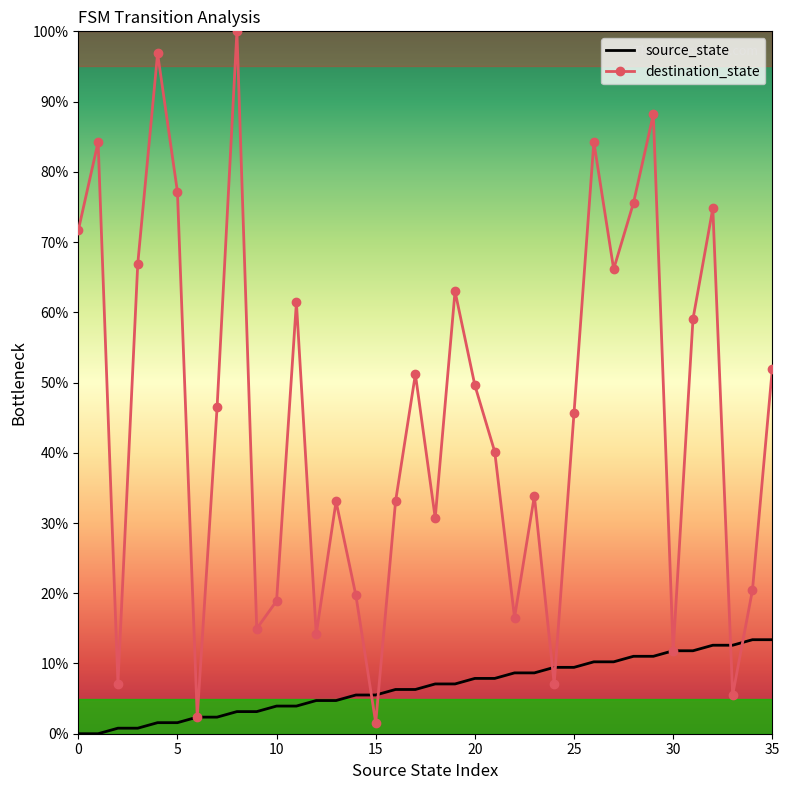

List the series in order of their overall mean, highest first.

destination_state, source_state